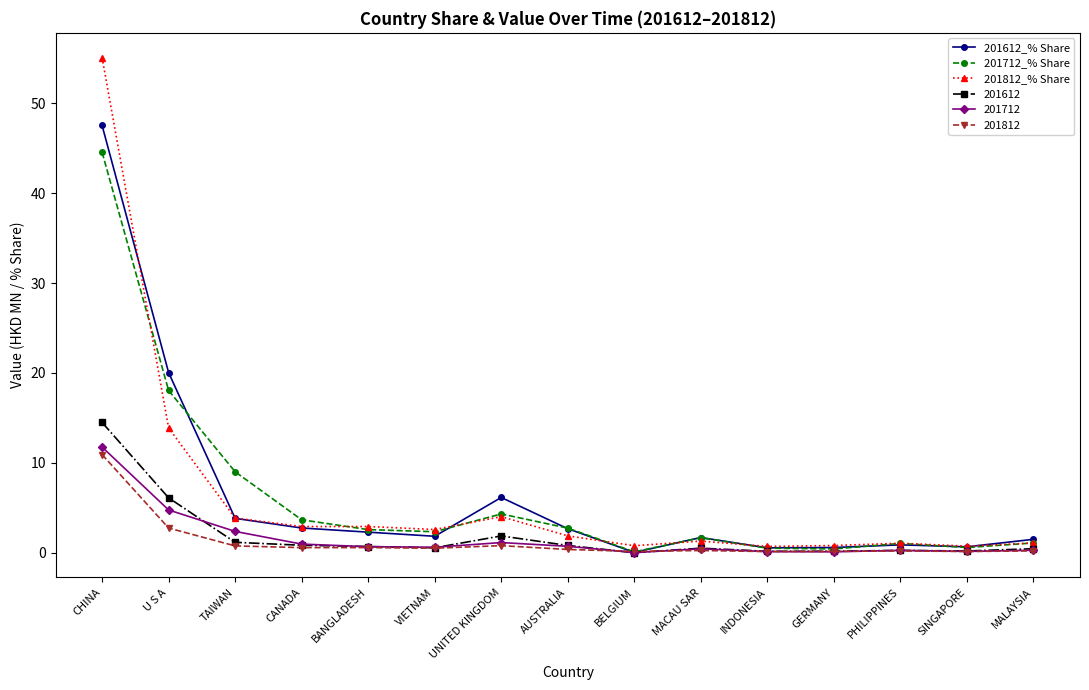

Is this an area chart (filled region under the line)?

No